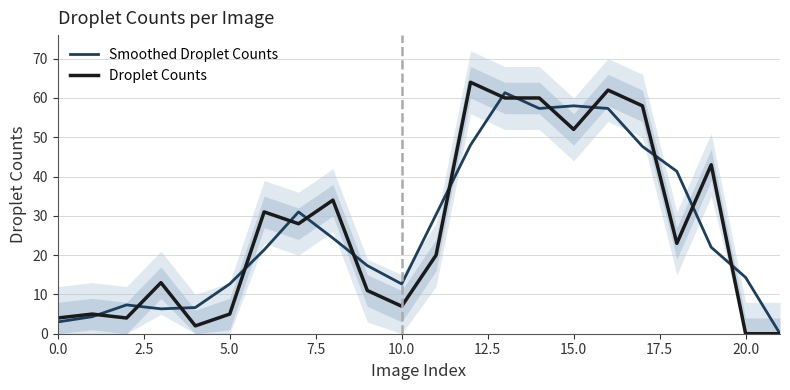

Reading right to left, what are all the values shown in this chart?

Smoothed Droplet Counts: 0.0	14.3	22.0	41.3	47.7	57.3	58.0	57.3	61.3	48.0	30.3	12.7	17.3	24.3	31.0	21.3	12.7	6.7	6.3	7.3	4.3	3.0
Droplet Counts: 0.0	0.0	43.0	23.0	58.0	62.0	52.0	60.0	60.0	64.0	20.0	7.0	11.0	34.0	28.0	31.0	5.0	2.0	13.0	4.0	5.0	4.0